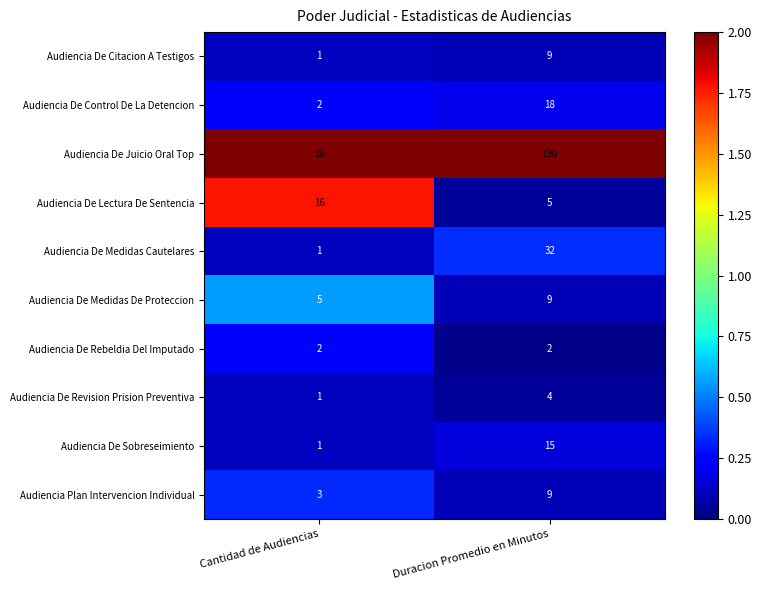

Reading left to right, list all the values displayed in this chart.

Audiencia De Citacion A Testigos: Cantidad de Audiencias=1	Duracion Promedio en Minutos=9
Audiencia De Control De La Detencion: Cantidad de Audiencias=2	Duracion Promedio en Minutos=18
Audiencia De Juicio Oral Top: Cantidad de Audiencias=18	Duracion Promedio en Minutos=190
Audiencia De Lectura De Sentencia: Cantidad de Audiencias=16	Duracion Promedio en Minutos=5
Audiencia De Medidas Cautelares: Cantidad de Audiencias=1	Duracion Promedio en Minutos=32
Audiencia De Medidas De Proteccion: Cantidad de Audiencias=5	Duracion Promedio en Minutos=9
Audiencia De Rebeldia Del Imputado: Cantidad de Audiencias=2	Duracion Promedio en Minutos=2
Audiencia De Revision Prision Preventiva: Cantidad de Audiencias=1	Duracion Promedio en Minutos=4
Audiencia De Sobreseimiento: Cantidad de Audiencias=1	Duracion Promedio en Minutos=15
Audiencia Plan Intervencion Individual: Cantidad de Audiencias=3	Duracion Promedio en Minutos=9